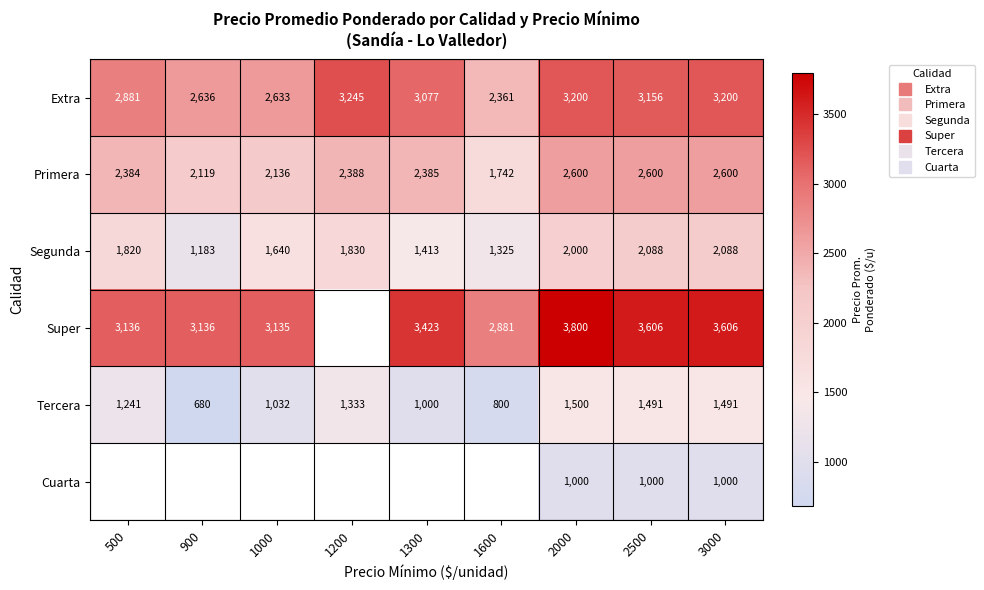

How many categories are shown in the chart?

9